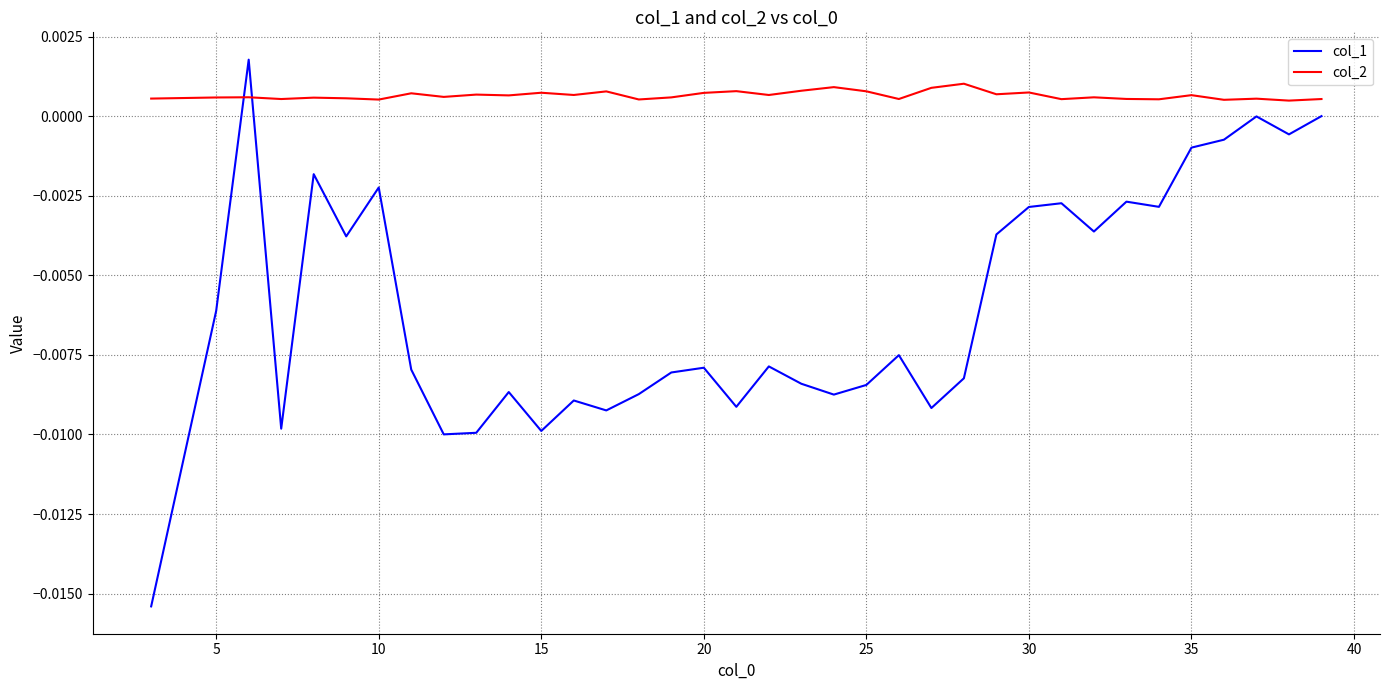

After their last crossing, which series has the higher values: col_2 or col_1?

col_2